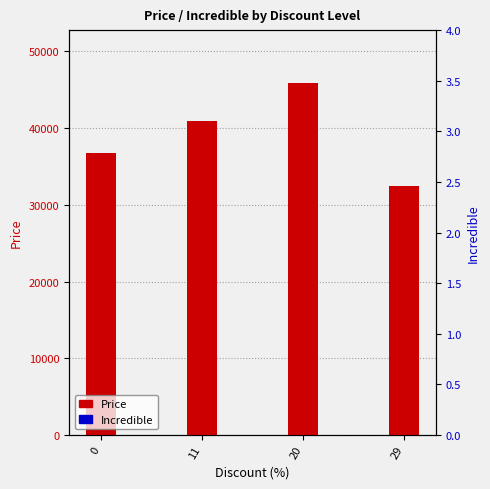

At how many categories does at least one series exceed 38995?

2